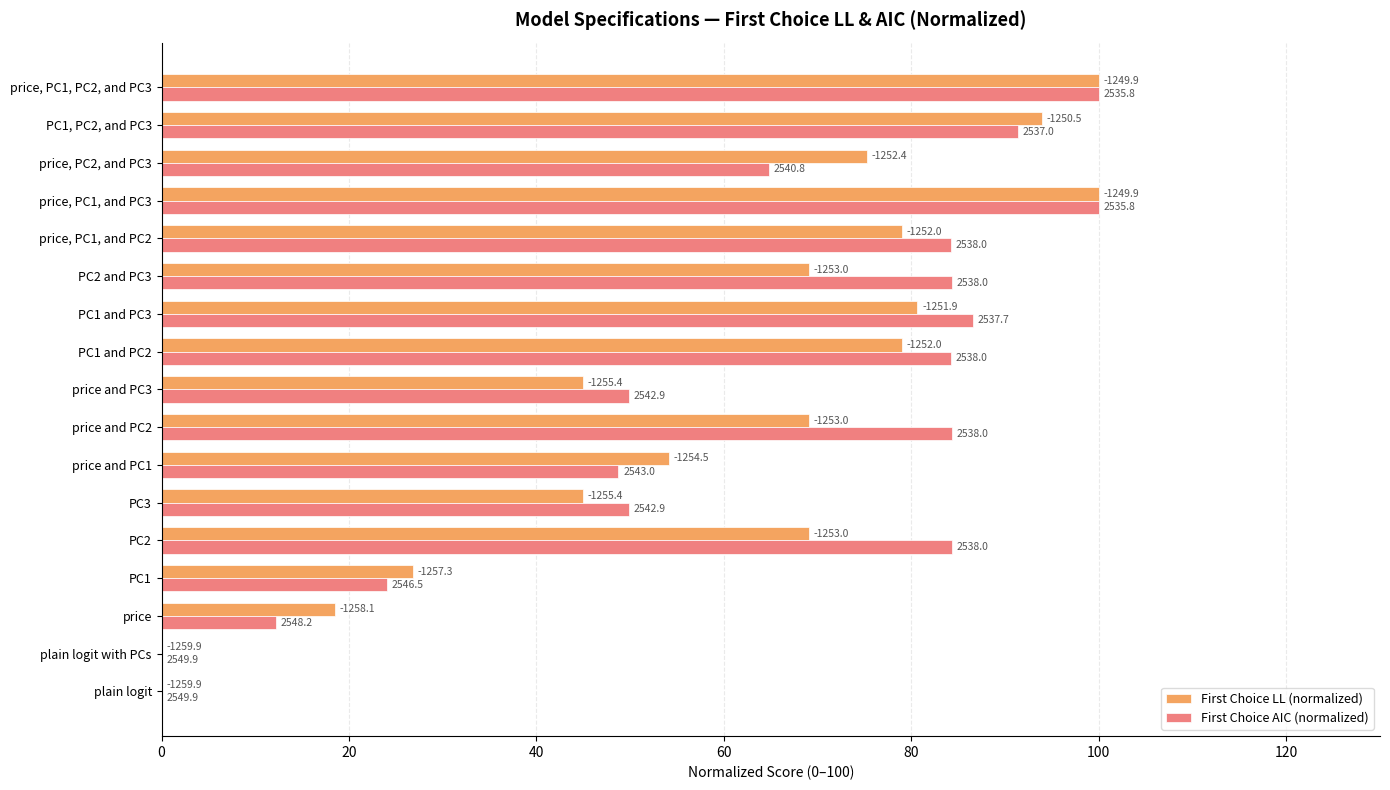

What are all the series names shown in the legend?

First Choice LL (normalized), First Choice AIC (normalized)